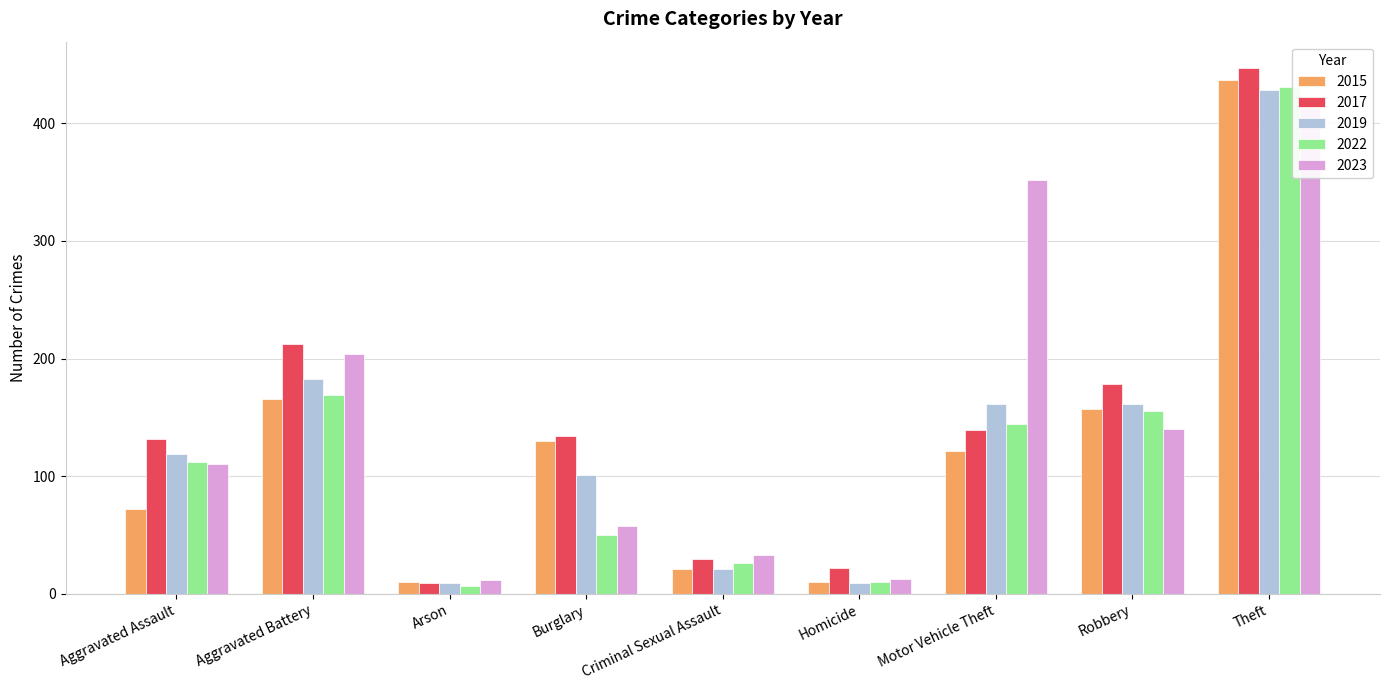

The value of 2019 at Robbery is 161. True or false?

True